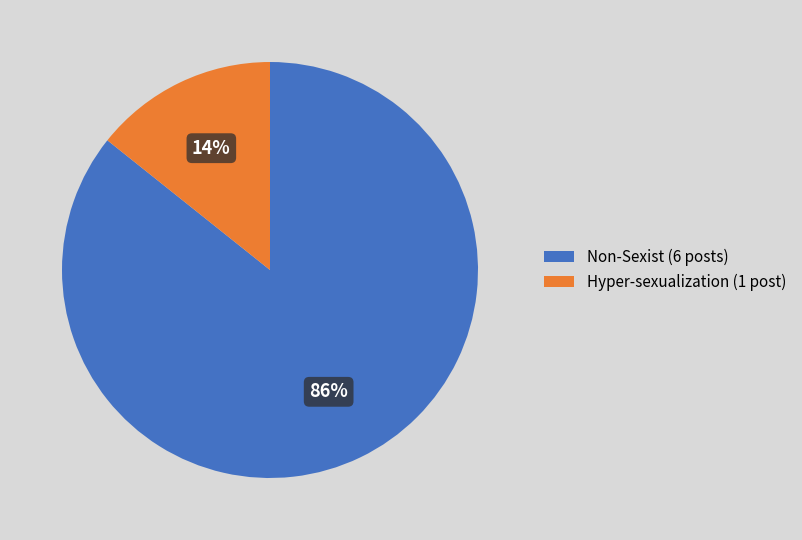

To the nearest percent, what is the combined percentage of Hyper-sexualization and Non-Sexist?

100%